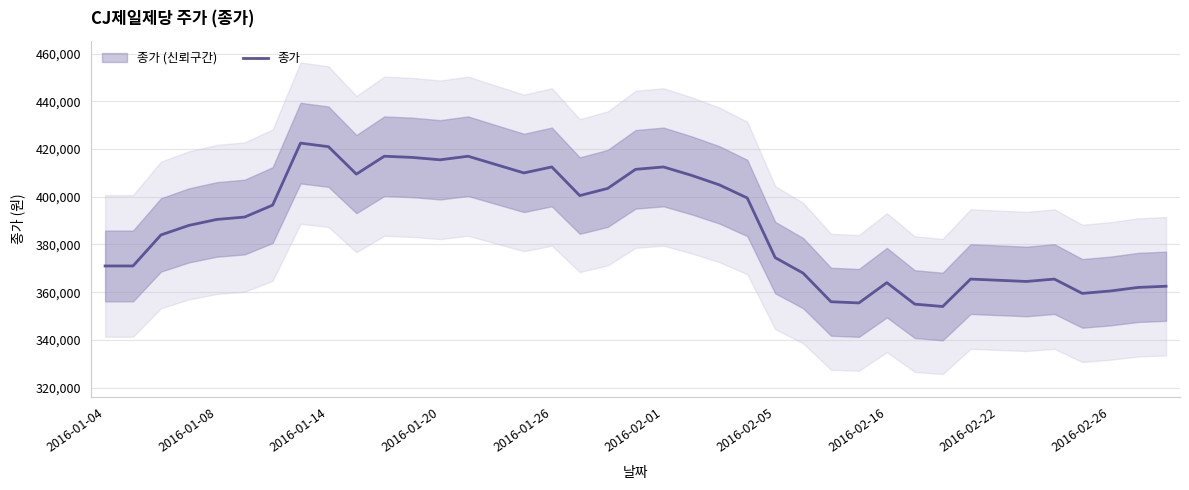

Count the number of values greater than 390500.

19